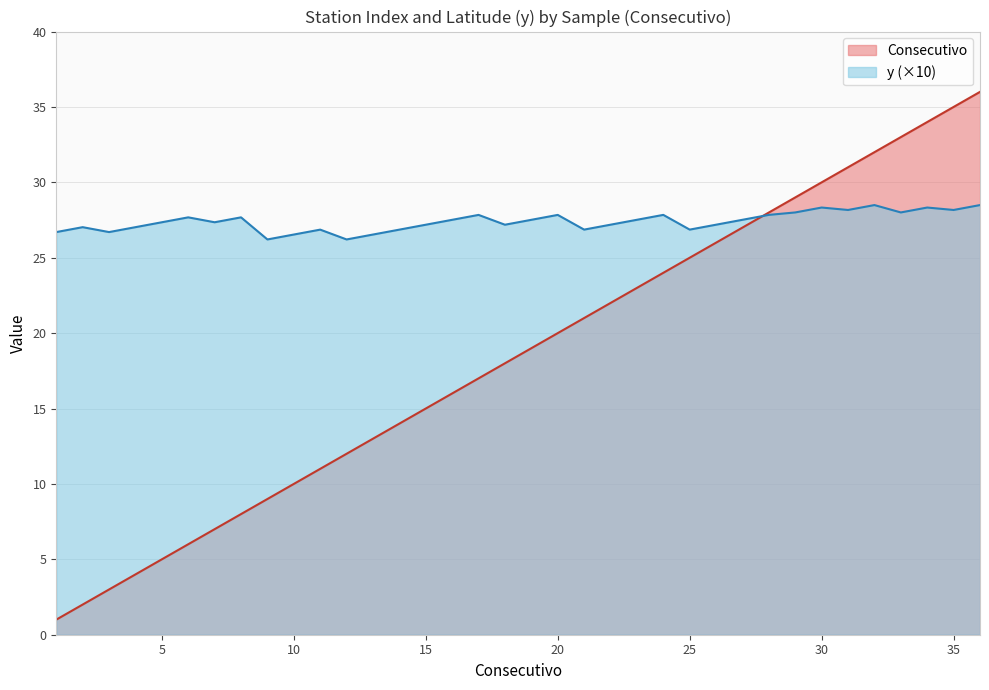

List the labels in order of Consecutivo value, smallest first.

1, 2, 3, 4, 5, 6, 7, 8, 9, 10, 11, 12, 13, 14, 15, 16, 17, 18, 19, 20, 21, 22, 23, 24, 25, 26, 27, 28, 29, 30, 31, 32, 33, 34, 35, 36